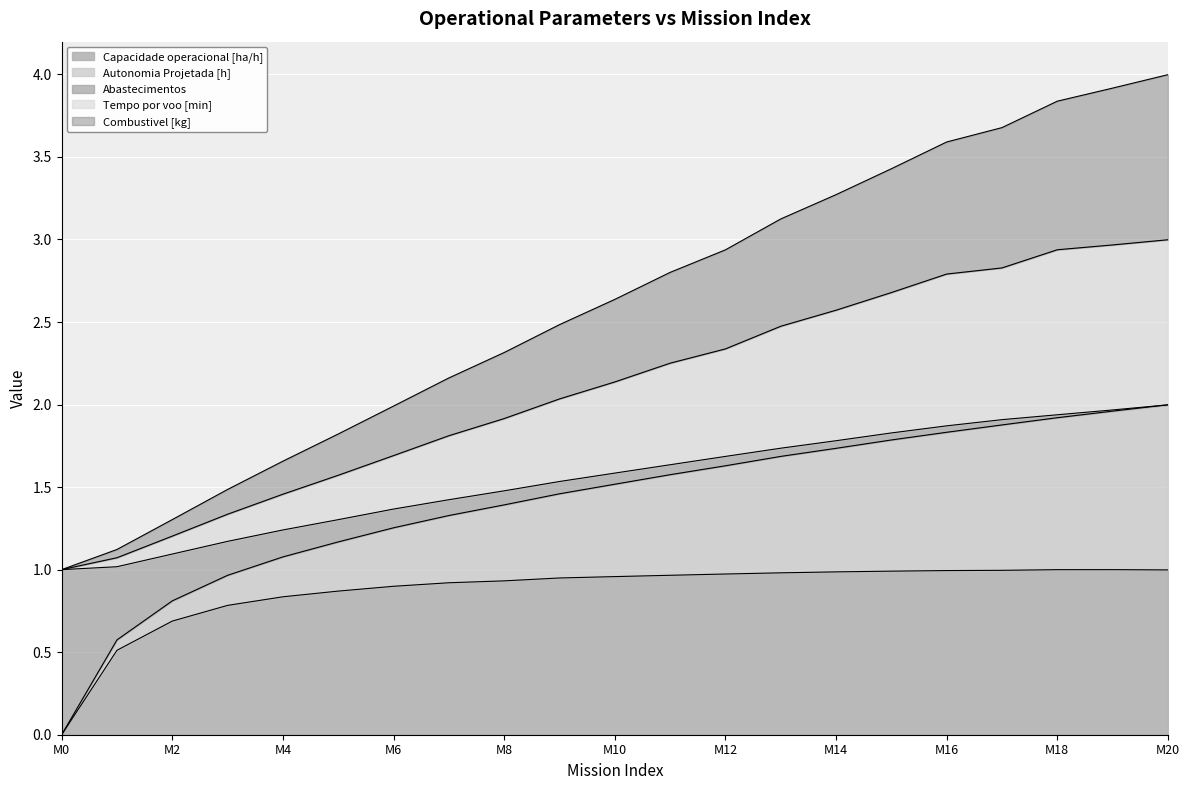

True or false: Combustivel [kg] and Autonomia Projetada [h] cross at least once.

False